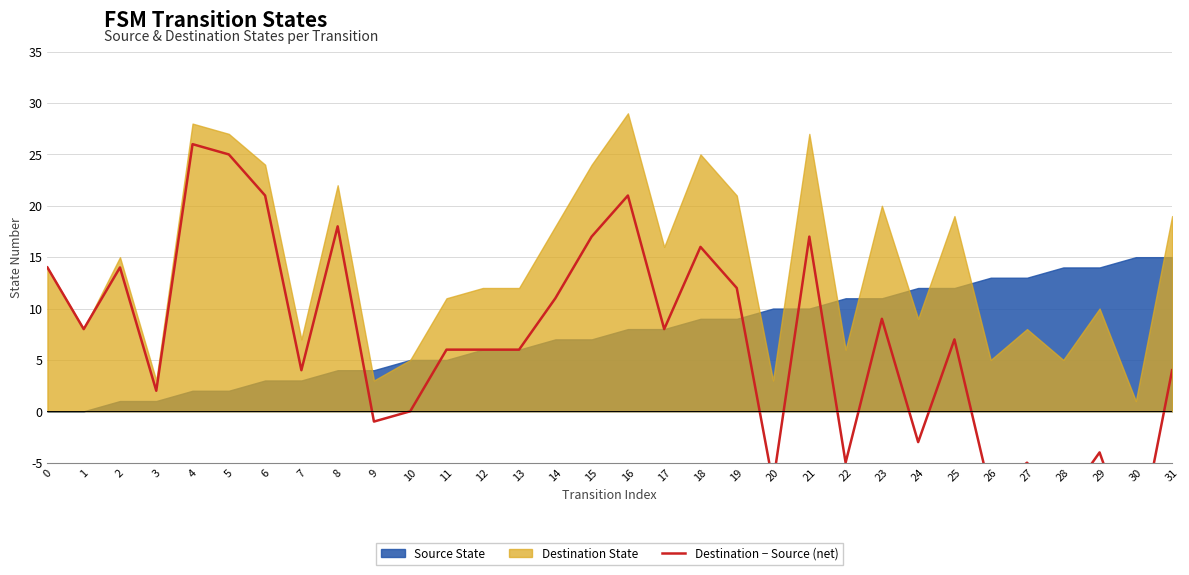

At which category does the data reach its first local valley?

1